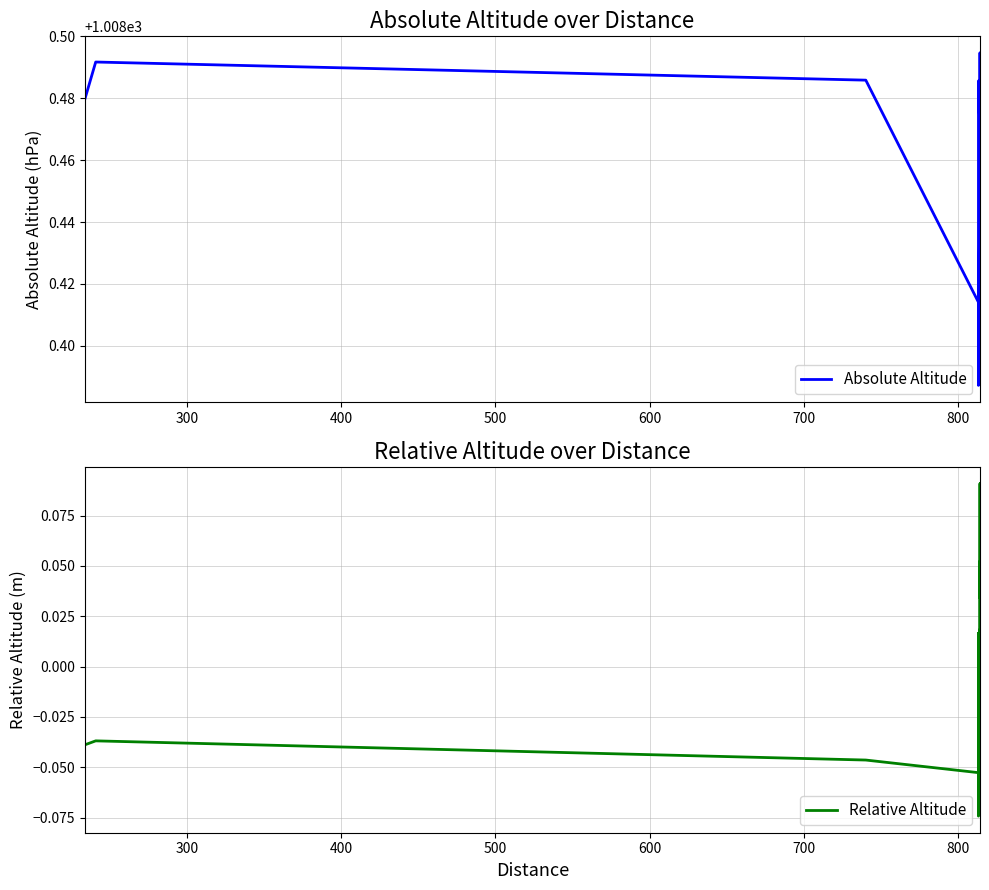

What is the difference between the maximum and minimum values in the Absolute Altitude series?

0.1